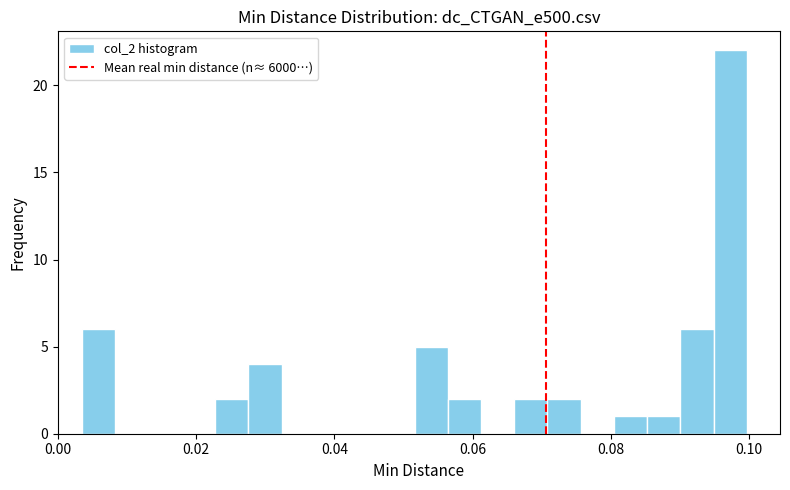

Read against the x-axis, roughly where is the centre of the tallest bar?

0.098